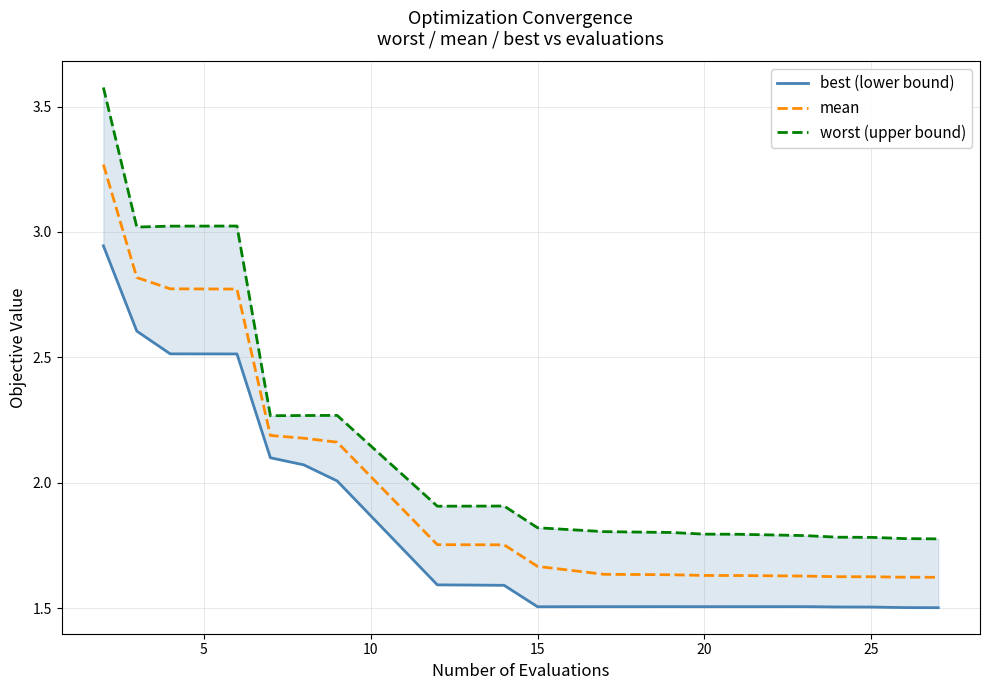

Is the value of best (lower bound) at 0 greater than the value of worst (upper bound) at 20?

Yes